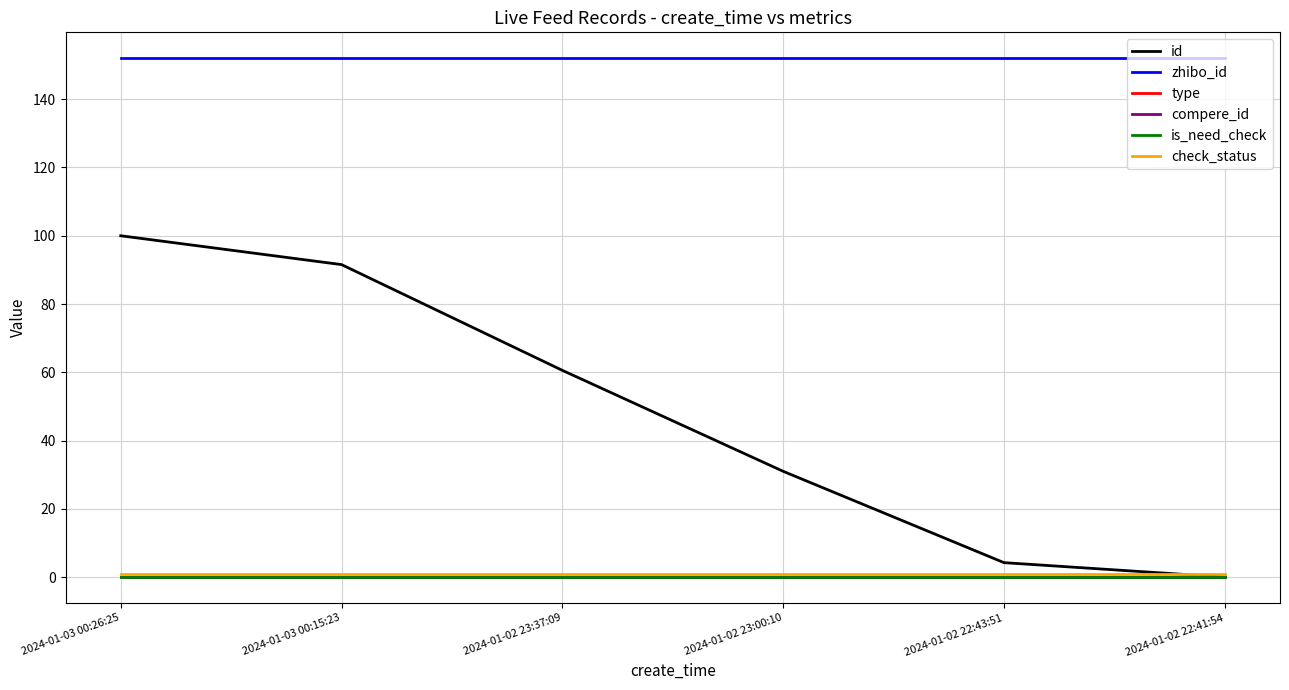

Reading left to right, transcribe all the data shown in this chart.

id: 2024-01-03 00:26:25=100.0	2024-01-03 00:15:23=91.5	2024-01-02 23:37:09=60.6	2024-01-02 23:00:10=31.0	2024-01-02 22:43:51=4.2	2024-01-02 22:41:54=0.0
zhibo_id: 2024-01-03 00:26:25=152.0	2024-01-03 00:15:23=152.0	2024-01-02 23:37:09=152.0	2024-01-02 23:00:10=152.0	2024-01-02 22:43:51=152.0	2024-01-02 22:41:54=152.0
type: 2024-01-03 00:26:25=0.0	2024-01-03 00:15:23=0.0	2024-01-02 23:37:09=0.0	2024-01-02 23:00:10=0.0	2024-01-02 22:43:51=0.0	2024-01-02 22:41:54=0.0
compere_id: 2024-01-03 00:26:25=0.0	2024-01-03 00:15:23=0.0	2024-01-02 23:37:09=0.0	2024-01-02 23:00:10=0.0	2024-01-02 22:43:51=0.0	2024-01-02 22:41:54=0.0
is_need_check: 2024-01-03 00:26:25=0.0	2024-01-03 00:15:23=0.0	2024-01-02 23:37:09=0.0	2024-01-02 23:00:10=0.0	2024-01-02 22:43:51=0.0	2024-01-02 22:41:54=0.0
check_status: 2024-01-03 00:26:25=1.0	2024-01-03 00:15:23=1.0	2024-01-02 23:37:09=1.0	2024-01-02 23:00:10=1.0	2024-01-02 22:43:51=1.0	2024-01-02 22:41:54=1.0